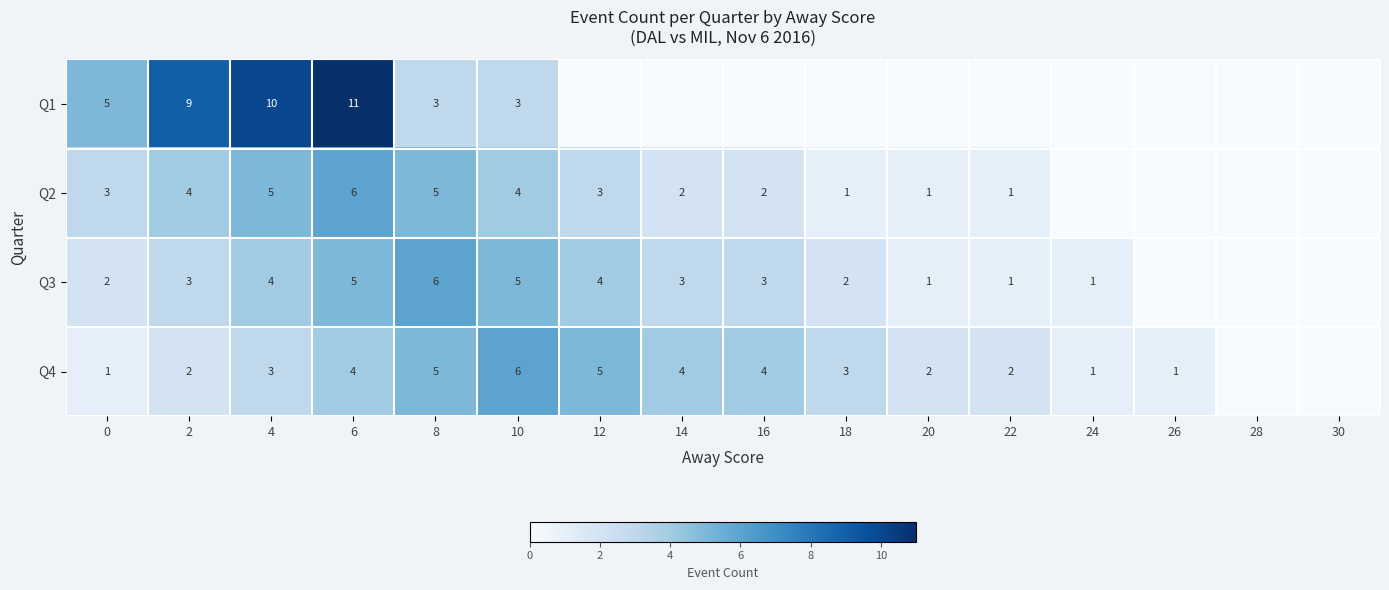

What is the spread (max minus min) of values at 4?

7